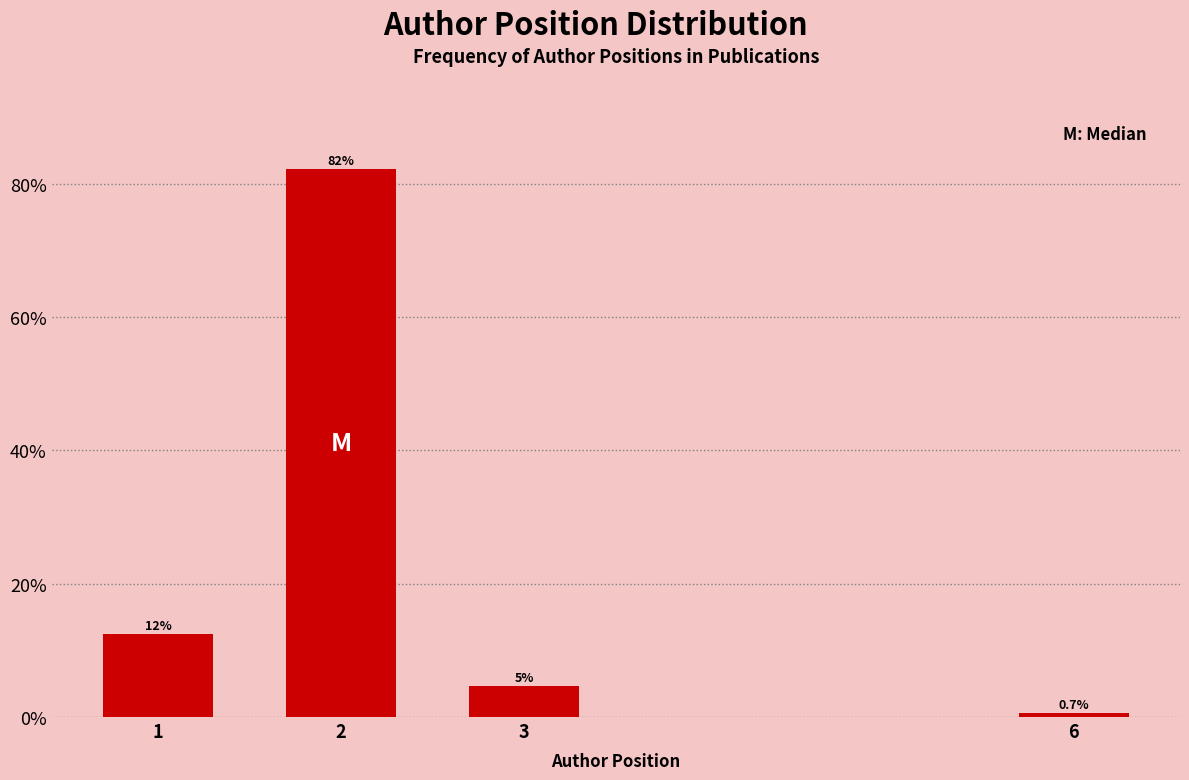

Reading left to right, transcribe all the data shown in this chart.

1=12.5	2=82.2	3=4.6	6=0.7